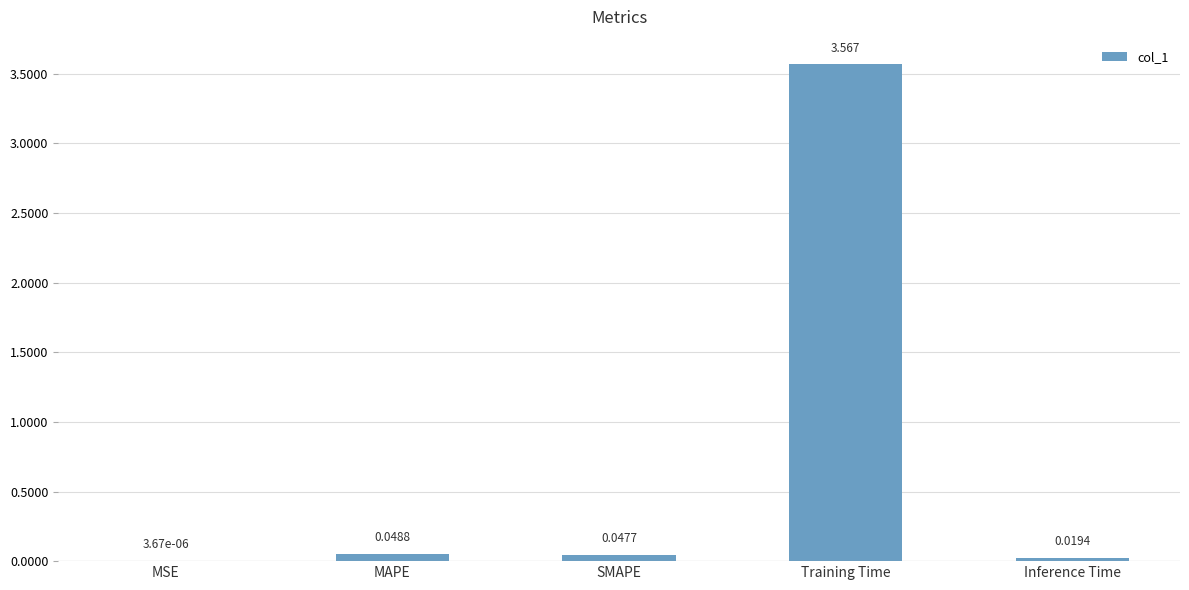

Between MAPE and Training Time, which is larger?

Training Time